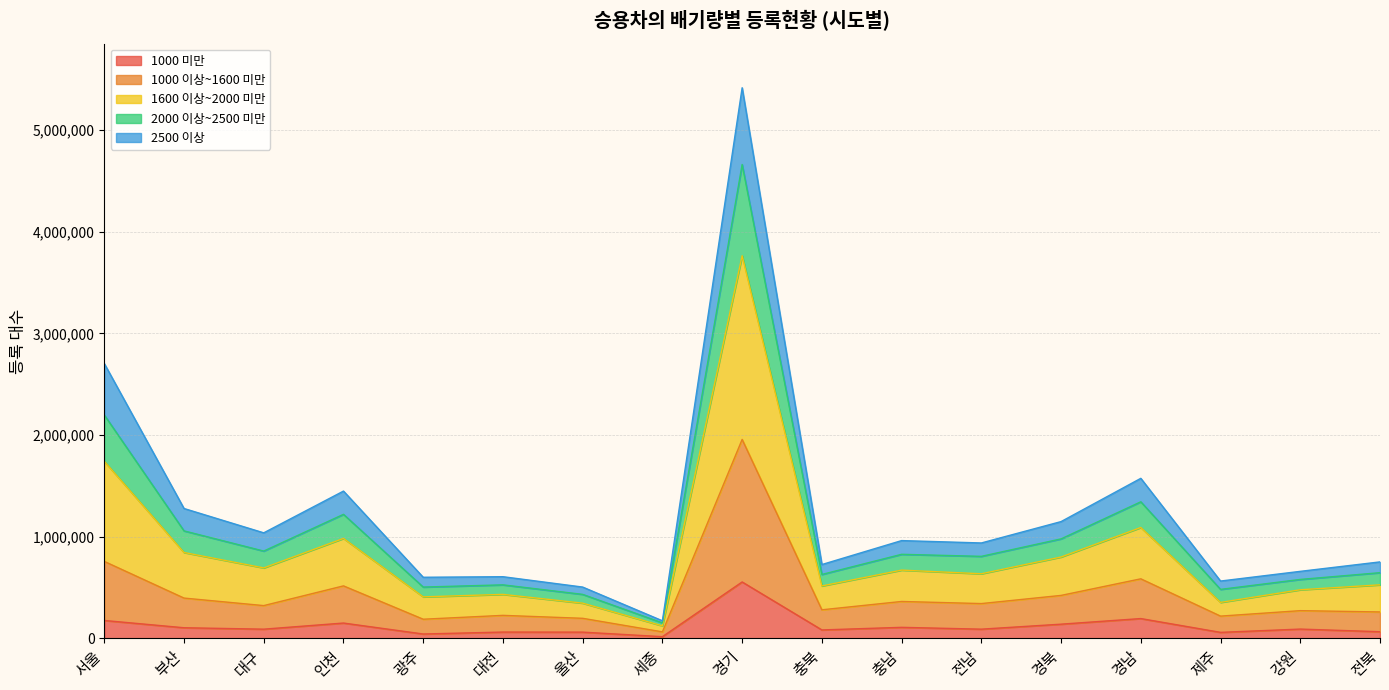

At which category is the sum across all series the highest?

경기